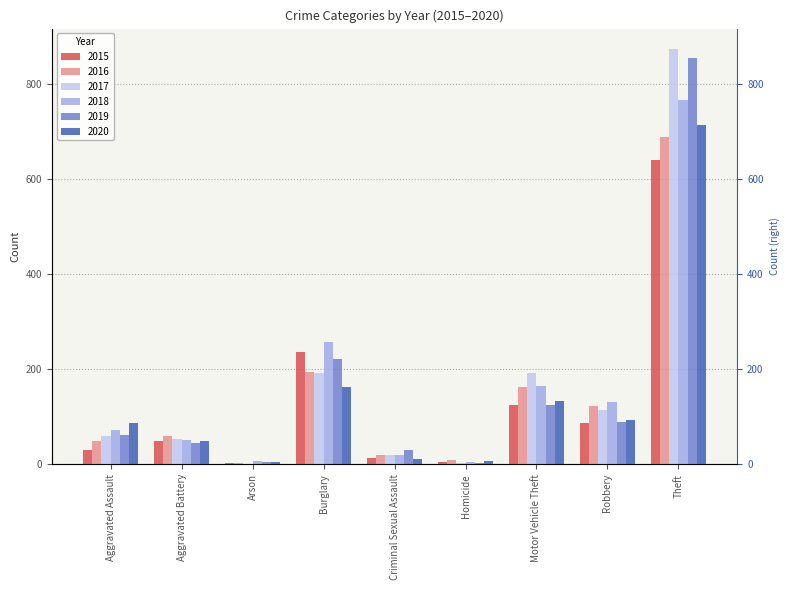

What is the label of the 2nd bar from the left?

Aggravated Battery